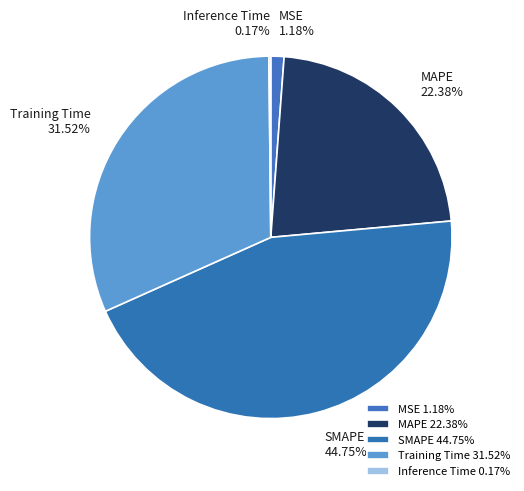

Combined, do MAPE and SMAPE account for over 50%?

Yes